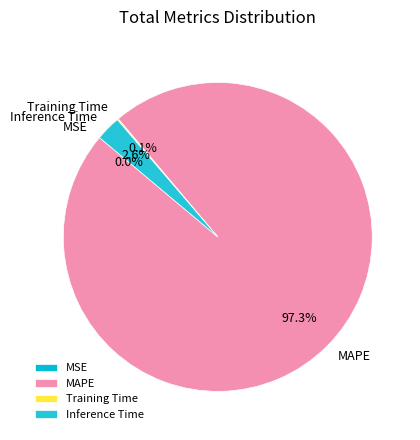

What percentage is the Inference Time slice, to the nearest percent?

3%